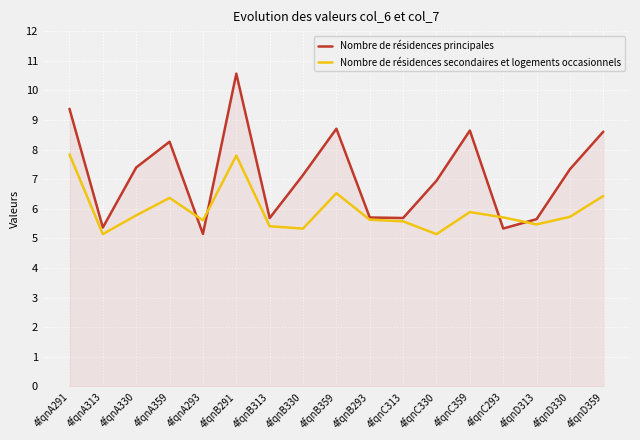

Where is the first local maximum for Nombre de résidences secondaires et logements occasionnels?

4fqnA359